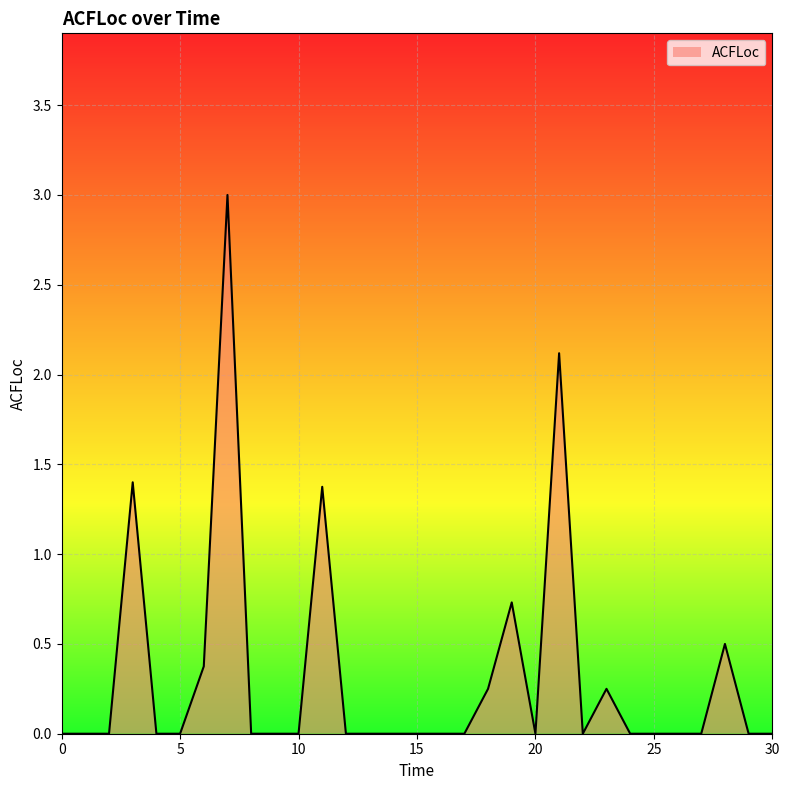

What is the maximum value shown in the chart?

3.0